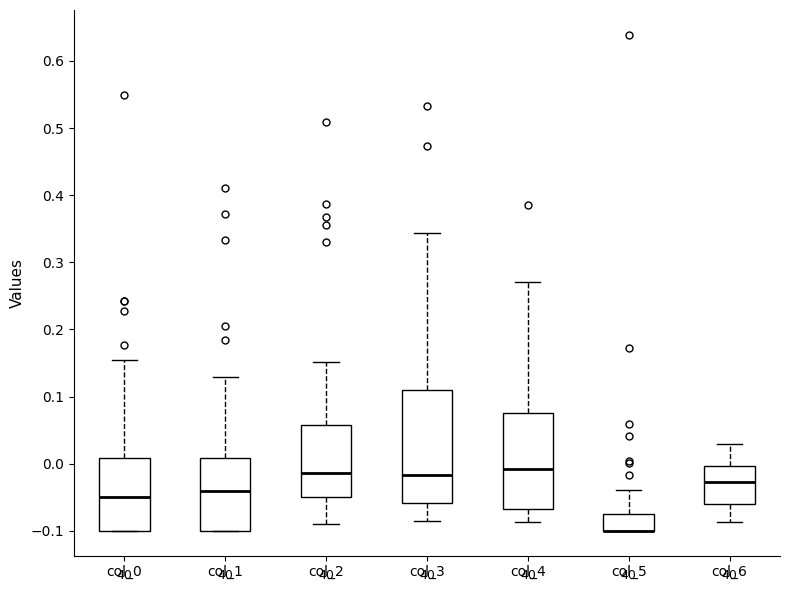

Reading left to right, read every box against the y-axis: the position of its median line, the range the box covers, and the ends of its whiskers. The values are not printed on the chart, so give them approximately, as read against the axis.

col_0: median -0.05, box -0.10 to 0.01, whiskers -0.10 to 0.15
col_1: median -0.04, box -0.10 to 0.01, whiskers -0.10 to 0.13
col_2: median -0.01, box -0.05 to 0.06, whiskers -0.09 to 0.15
col_3: median -0.02, box -0.06 to 0.11, whiskers -0.09 to 0.34
col_4: median -0.01, box -0.07 to 0.08, whiskers -0.09 to 0.27
col_5: median -0.10 (drawn on the box's lower edge), box -0.10 to -0.07, whiskers -0.10 to -0.04
col_6: median -0.03, box -0.06 to 0.00, whiskers -0.09 to 0.03